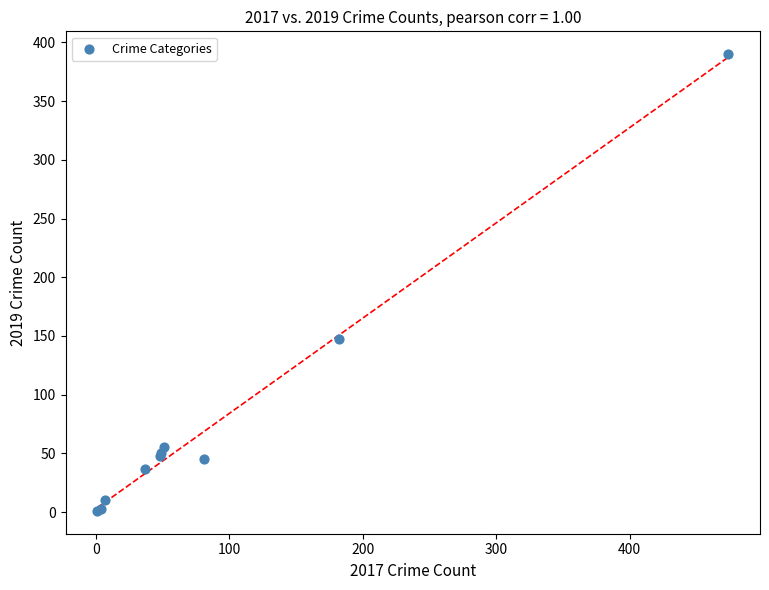

What Y value in the scatter plot is closest to 195?

147